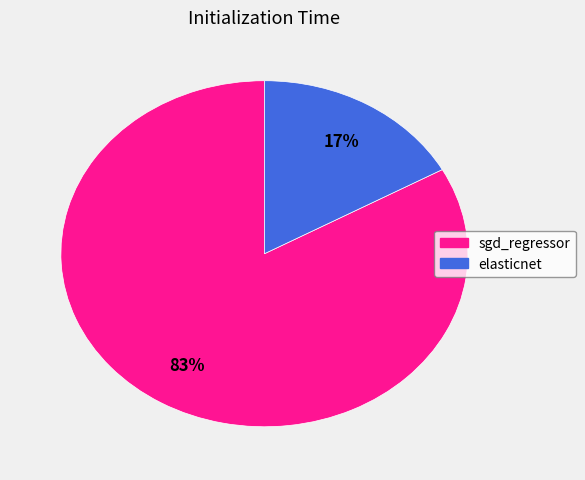

Combined, do sgd_regressor and elasticnet account for over 50%?

Yes